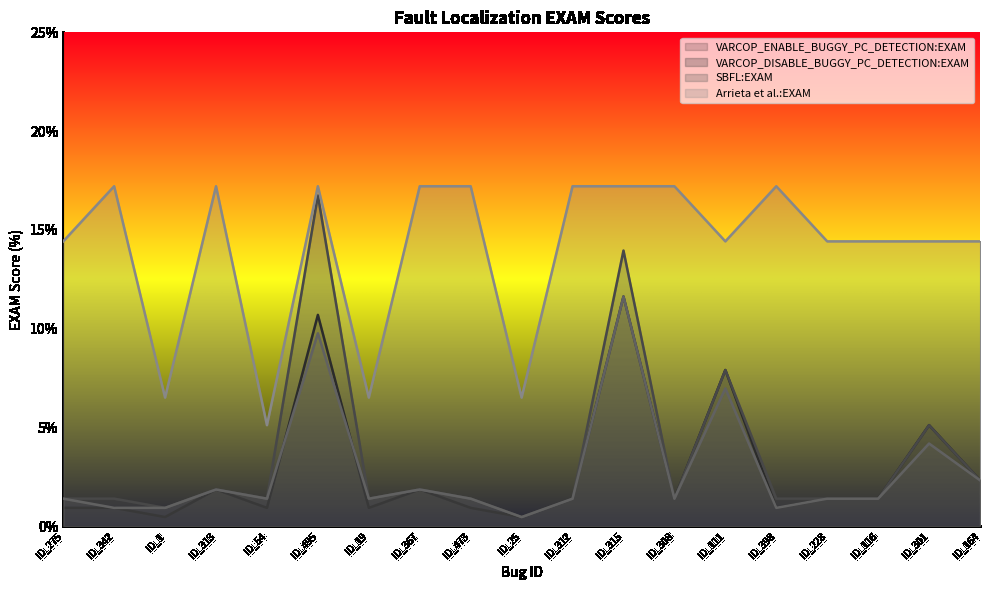

At which category does SBFL:EXAM reach its first local peak?

ID_313